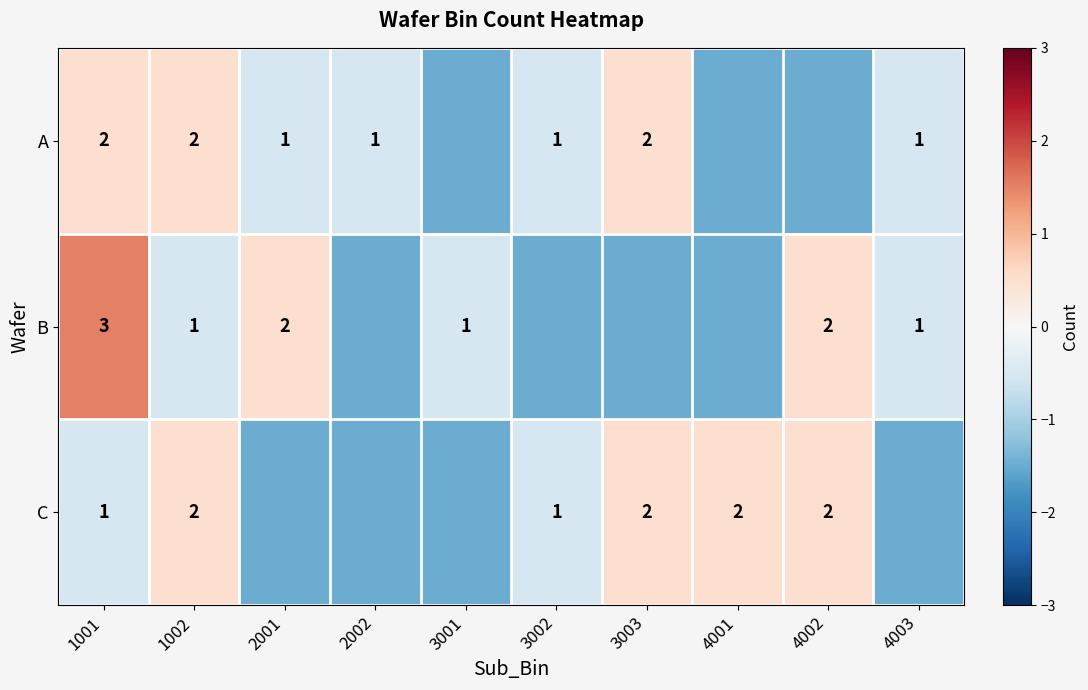

What is the sum of the A values at 1001 and 4003?

3.0